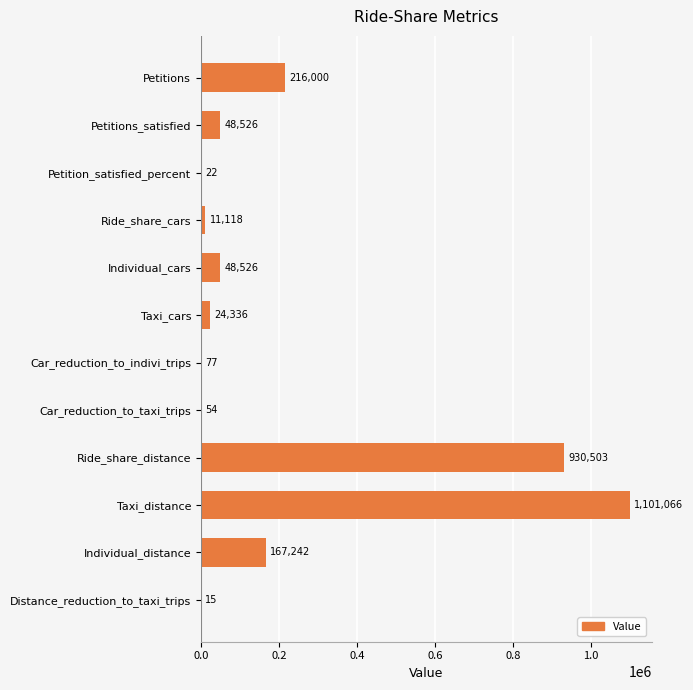

Where is the data nearest to the value 550540?

Petitions